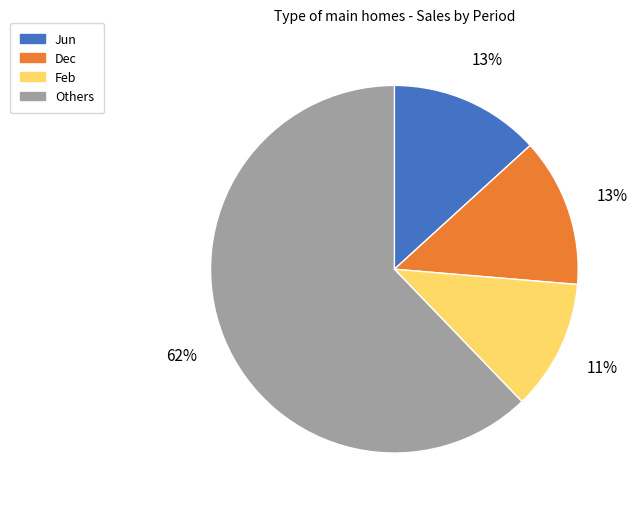

Count the number of slices in the pie.

4